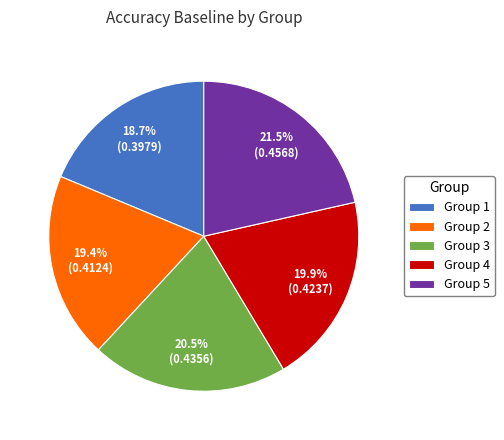

What is the largest slice in the pie chart?

Group 5